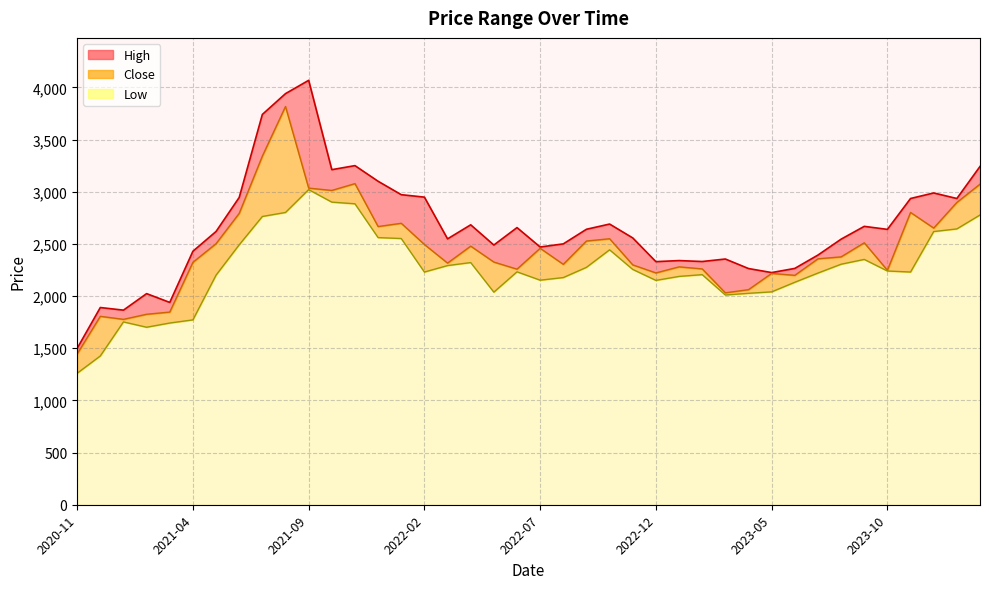

At 2021-11, list the series in order from largest to smallest.

High, Close, Low